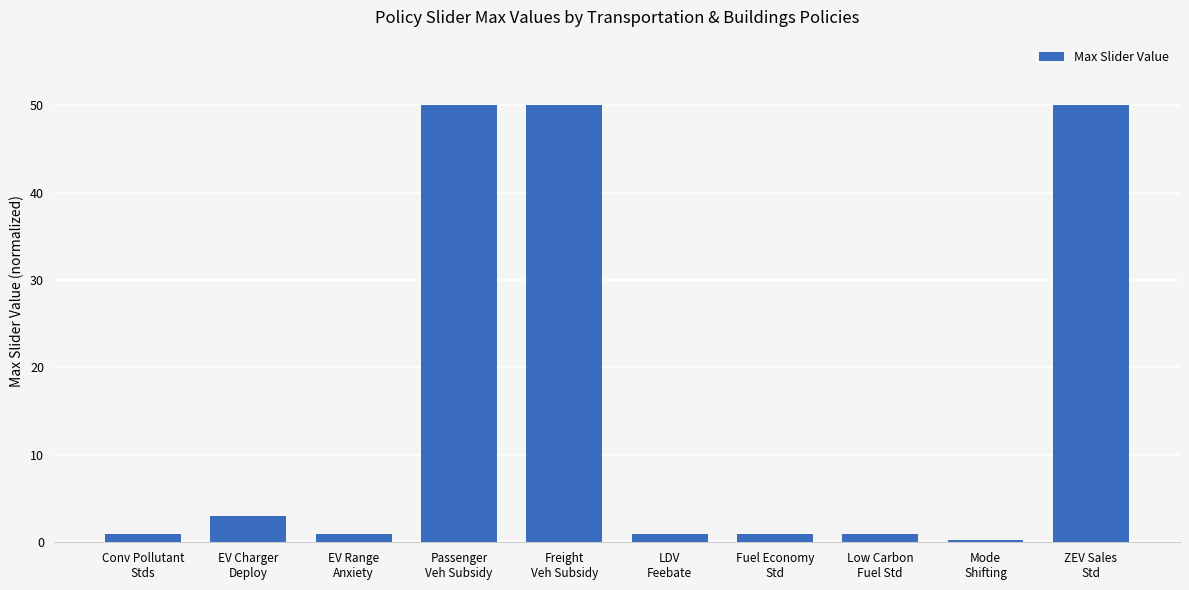

How many distinct data groups are displayed?

1